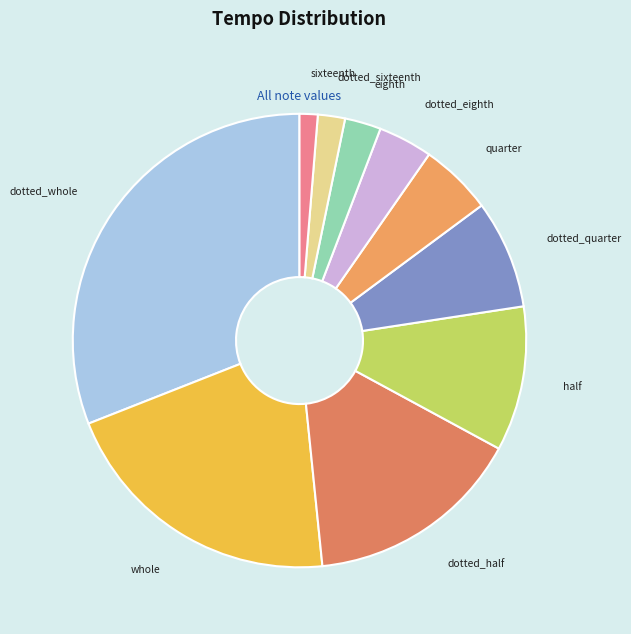

Combined, do half and eighth account for over 50%?

No